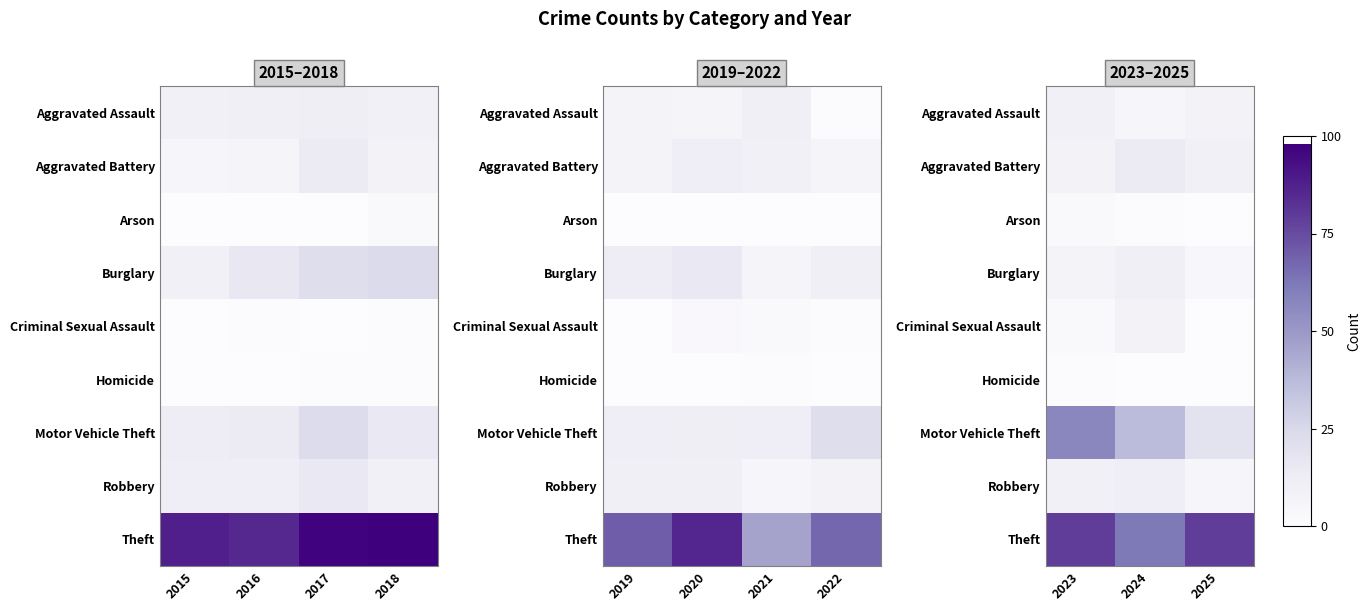

Rank the series at 2024 from lowest to highest value.

Homicide, Arson, Aggravated Assault, Criminal Sexual Assault, Burglary, Robbery, Aggravated Battery, Motor Vehicle Theft, Theft